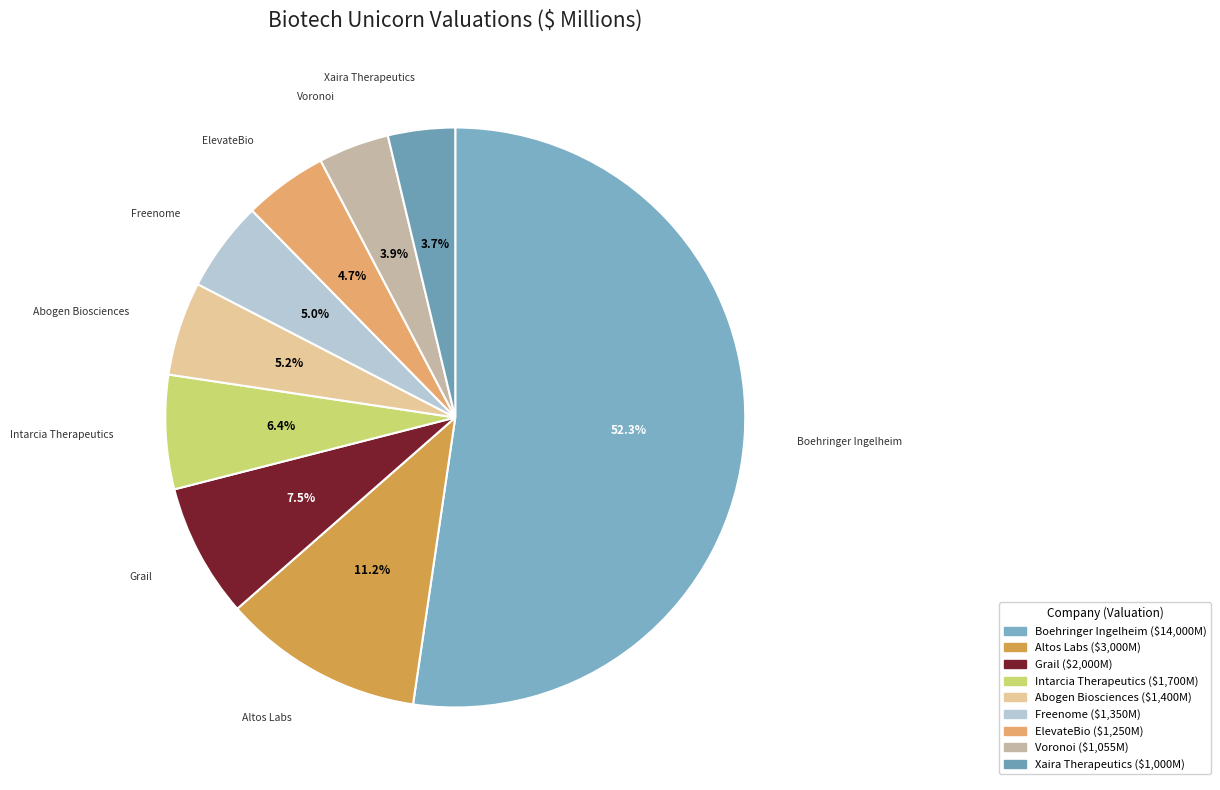

What percentage is the Freenome slice, to the nearest percent?

5%